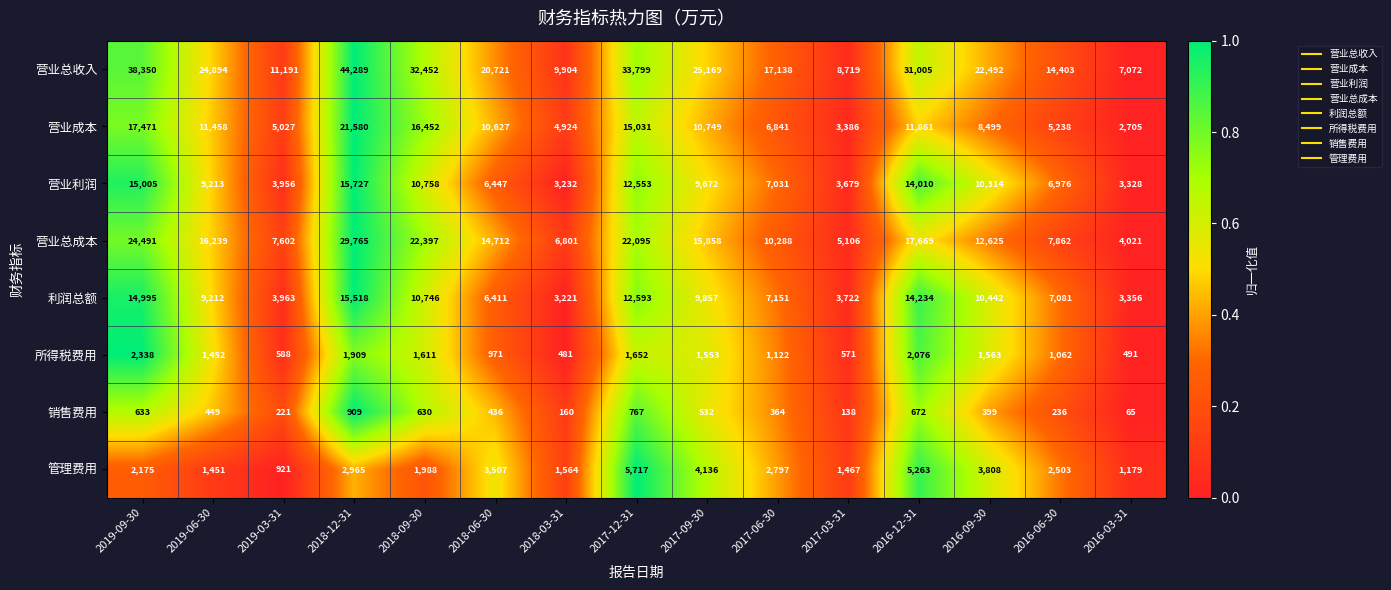

What is the difference between the 销售费用 values at 2017-09-30 and 2019-03-31?

311